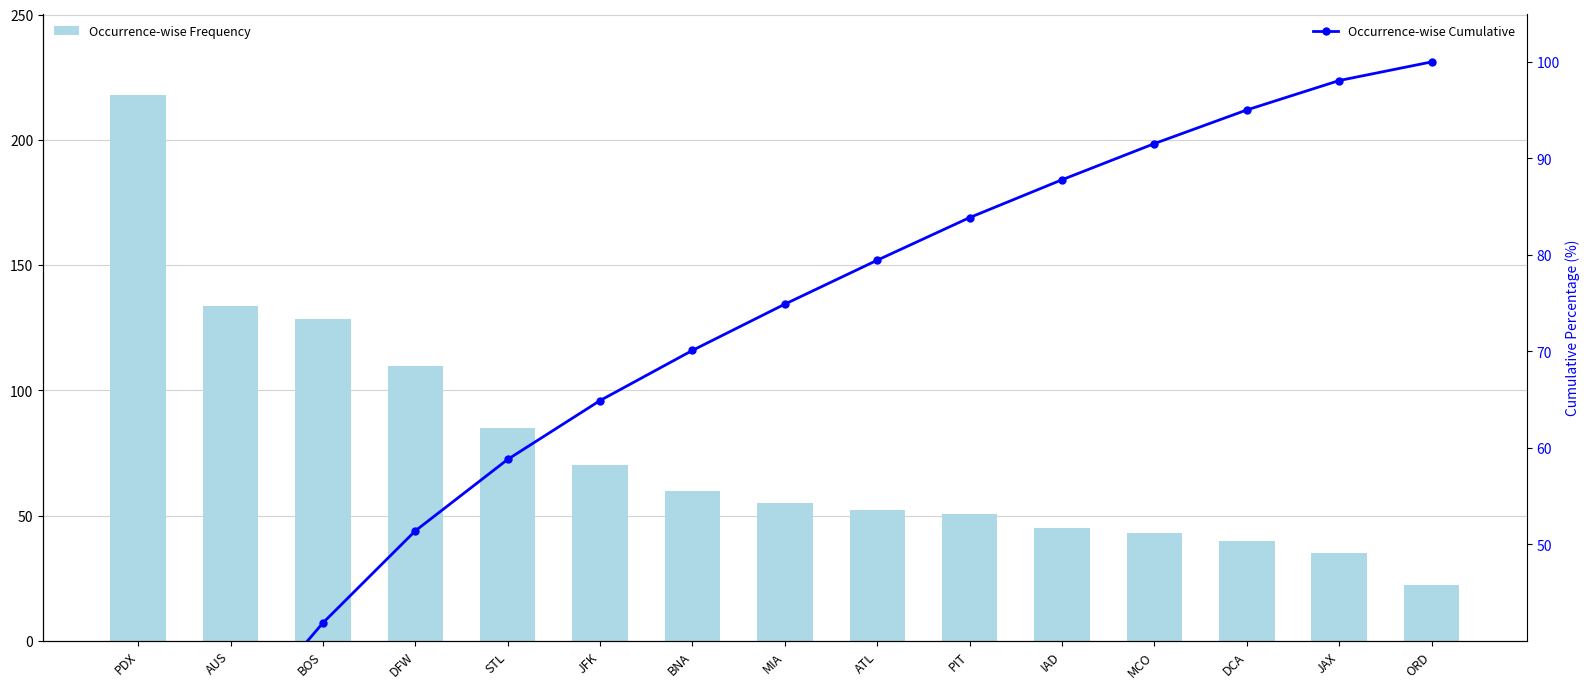

Reading left to right, what are all the values shown in this chart?

Occurrence-wise Frequency: PDX=217.7	AUS=133.8	BOS=128.6	DFW=109.5	STL=85.0	JFK=70.0	BNA=59.7	MIA=55.0	ATL=52.2	PIT=50.7	IAD=45.0	MCO=43.0	DCA=40.0	JAX=35.0	ORD=22.1
Occurrence-wise Cumulative: PDX=19.0	AUS=30.6	BOS=41.8	DFW=51.4	STL=58.8	JFK=64.9	BNA=70.1	MIA=74.9	ATL=79.4	PIT=83.9	IAD=87.8	MCO=91.5	DCA=95.0	JAX=98.1	ORD=100.0